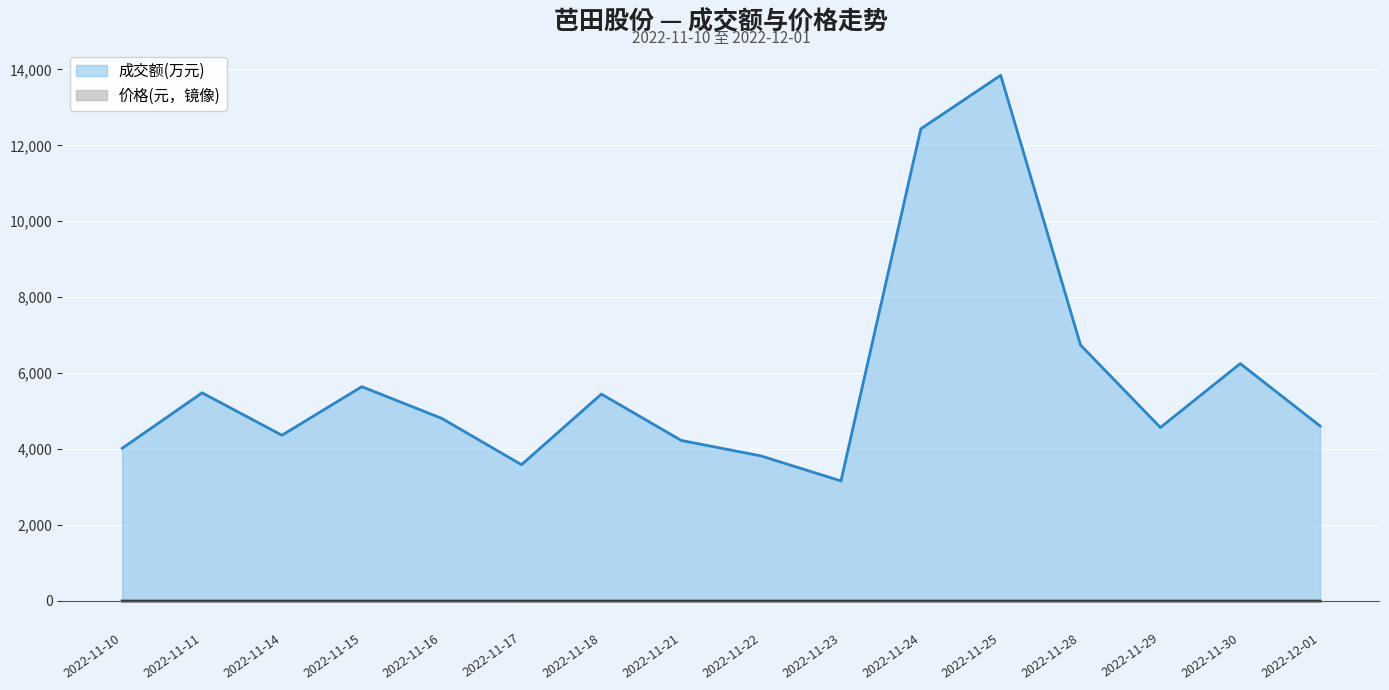

Is the value of 成交额(万元) at 2022-11-11 greater than the value of 价格 at 2022-11-30?

Yes